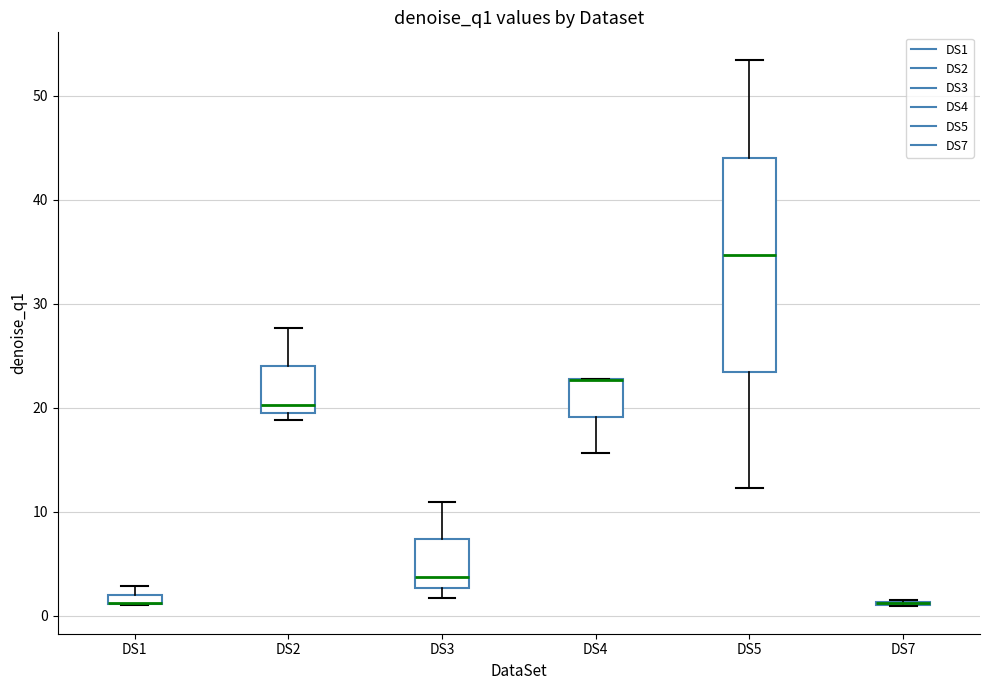

Where does the median line of the box for DS5 sit on the y-axis? The values are not printed on the chart, so give them approximately, as read against the axis.

35